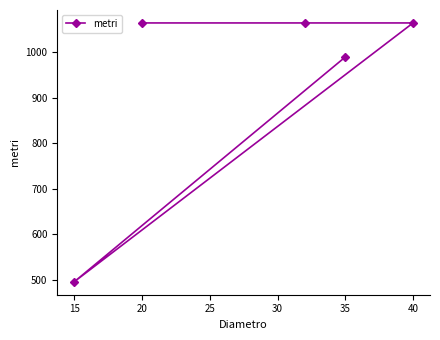

At which label is the value closest to 780?

35